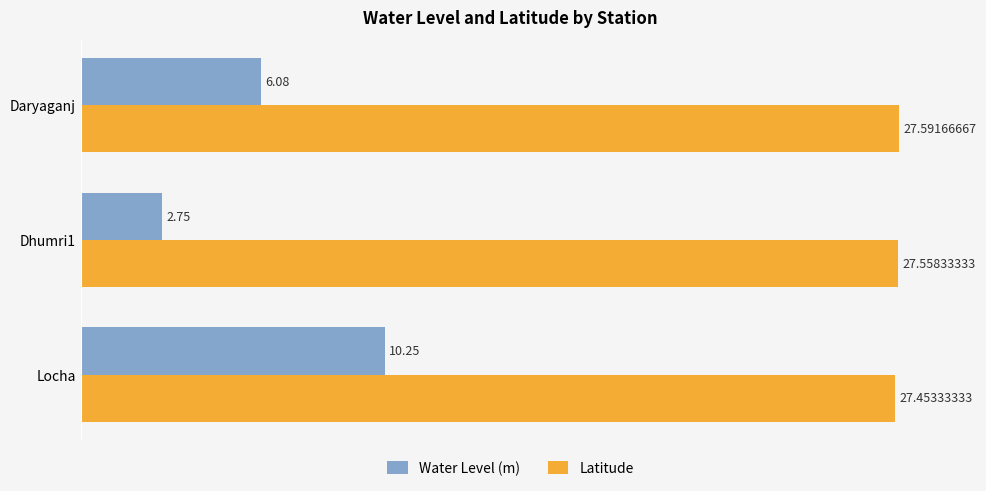

What is the sum of all Latitude values?

82.6